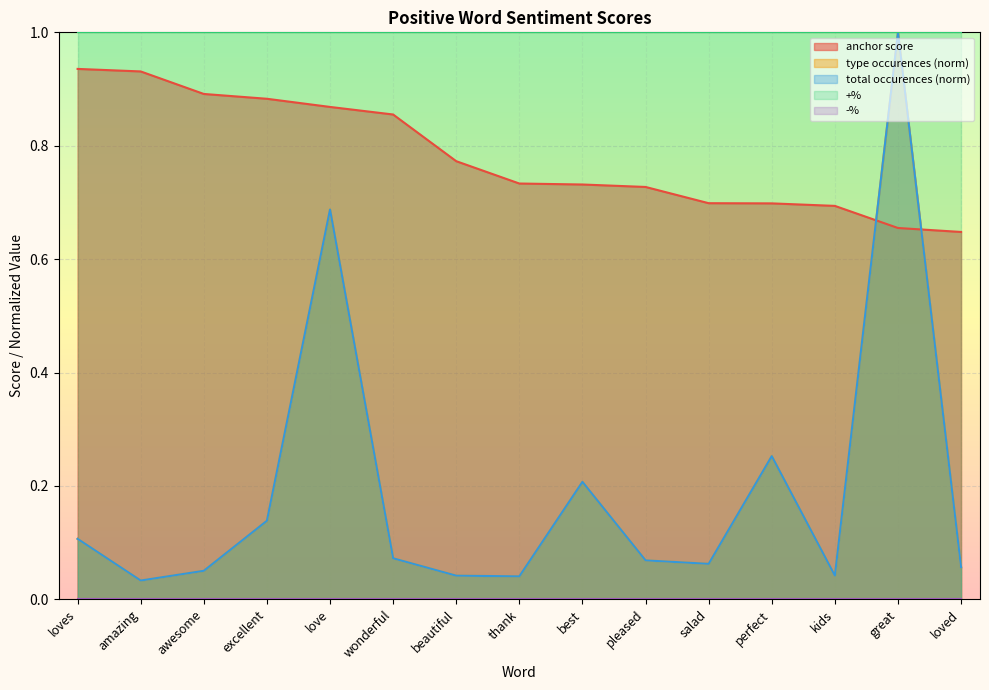

Reading left to right, list all the values displayed in this chart.

anchor score: loves=0.9	amazing=0.9	awesome=0.9	excellent=0.9	love=0.9	wonderful=0.9	beautiful=0.8	thank=0.7	best=0.7	pleased=0.7	salad=0.7	perfect=0.7	kids=0.7	great=0.7	loved=0.6
type occurences: loves=0.1	amazing=0.0	awesome=0.1	excellent=0.1	love=0.7	wonderful=0.1	beautiful=0.0	thank=0.0	best=0.2	pleased=0.1	salad=0.1	perfect=0.3	kids=0.0	great=1.0	loved=0.1
total occurences: loves=0.1	amazing=0.0	awesome=0.1	excellent=0.1	love=0.7	wonderful=0.1	beautiful=0.0	thank=0.0	best=0.2	pleased=0.1	salad=0.1	perfect=0.3	kids=0.0	great=1.0	loved=0.1